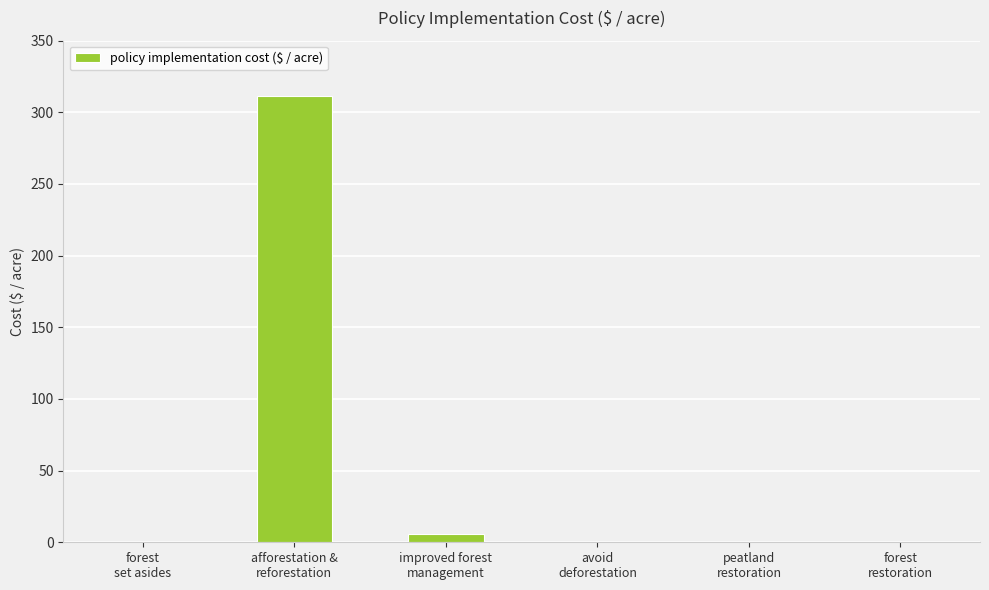

What is the sum of all values?

317.3